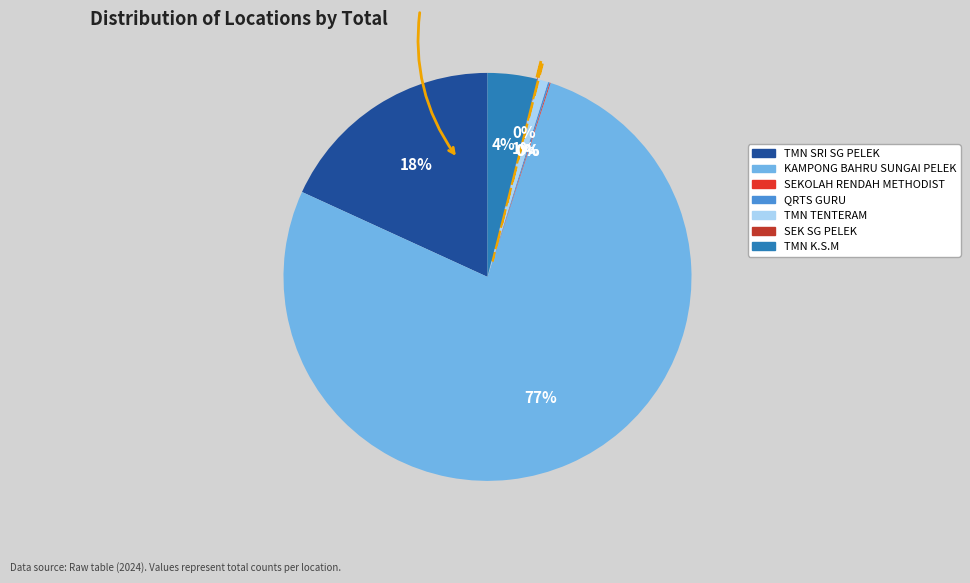

Which category has the smallest portion of the pie?

SEK SG PELEK